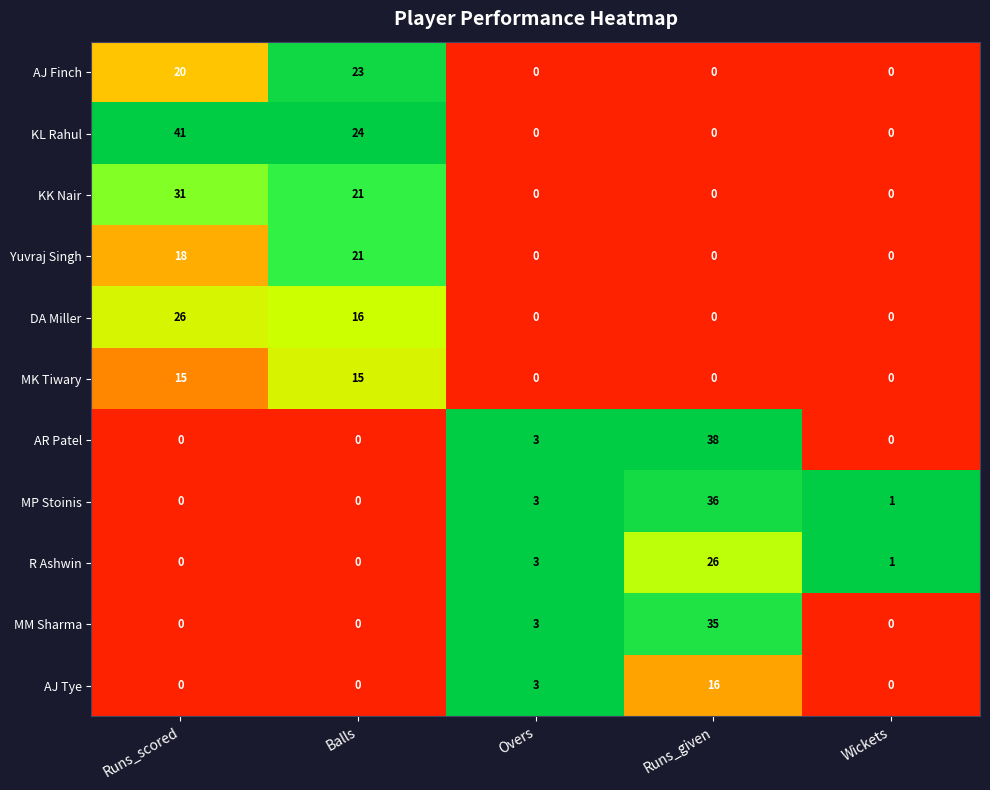

What is the difference between the highest and lowest values at Runs_scored?

41